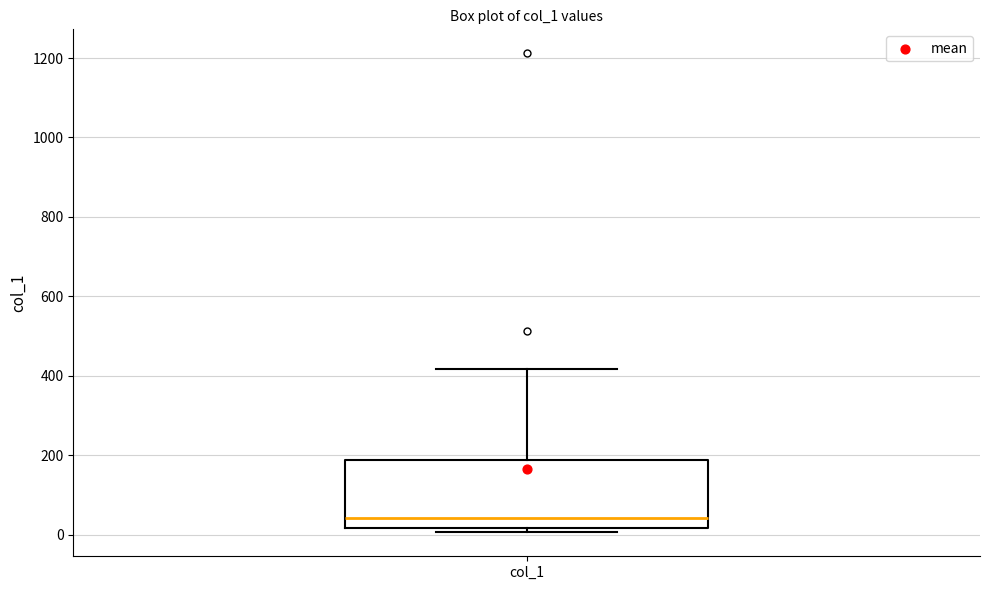

Read this box plot against the y-axis: the position of the median line, the range covered by the box, and the ends of both whiskers. The values are not printed on the chart, so give them approximately, as read against the axis.

median 40, box 20 to 180, whiskers 0 to 420